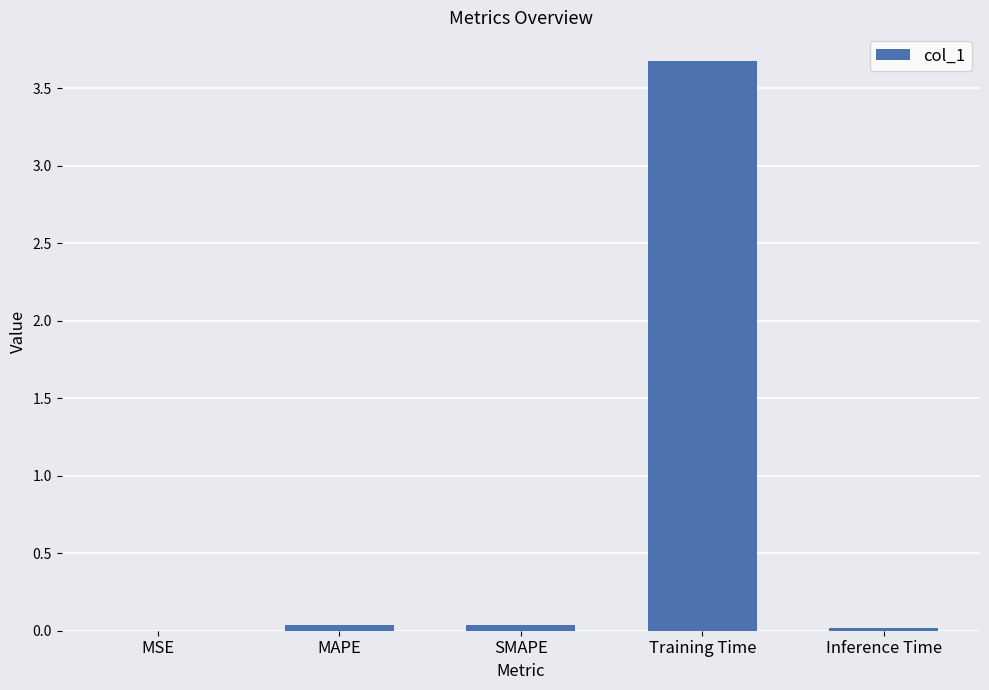

Between Training Time and SMAPE, which is larger?

Training Time